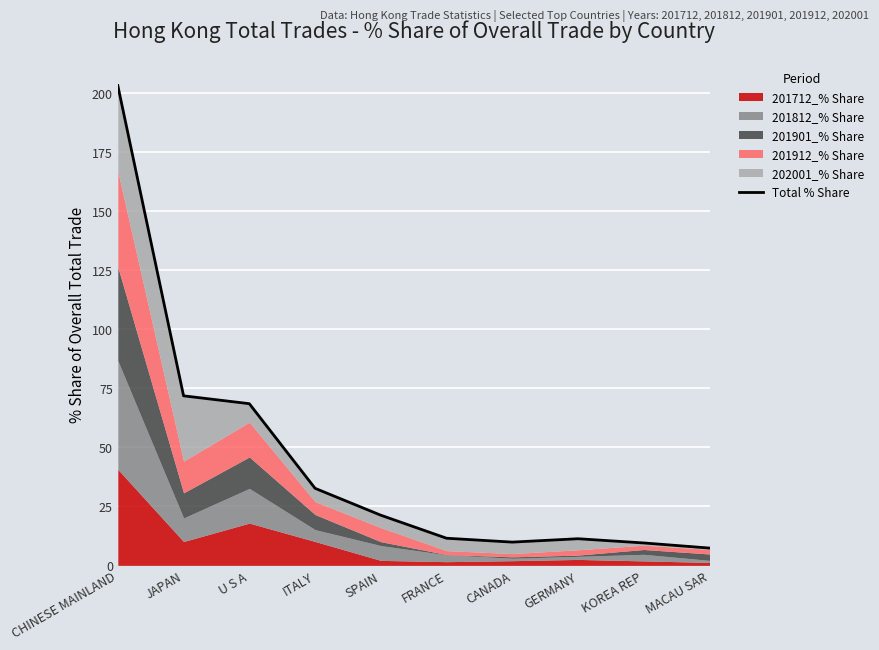

What is the greatest value displayed?

203.0